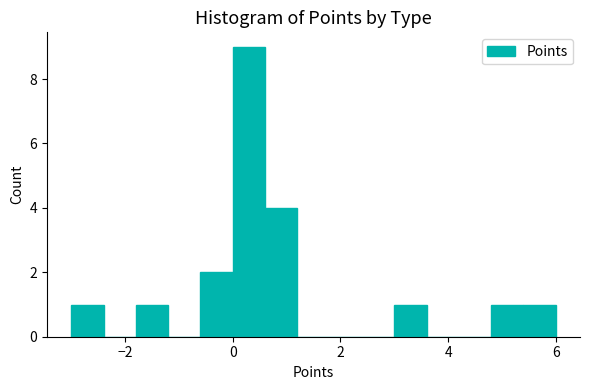

Around what value on the x-axis is the tallest bar? Give the approximate position of its centre, as read against the axis.

0.4